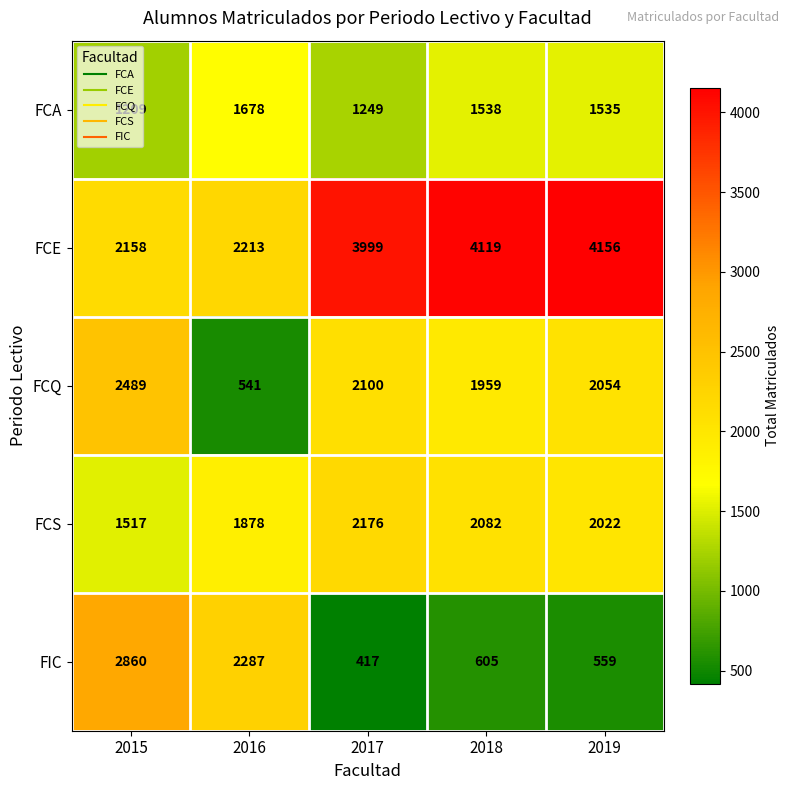

What is the average value of the FIC series?

1346